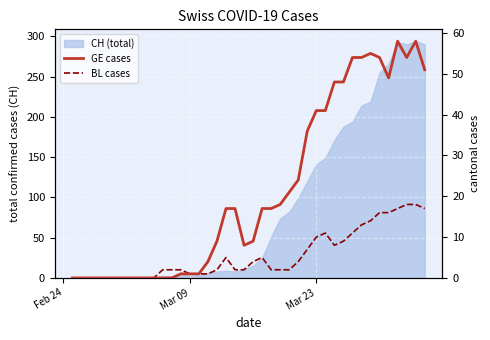

Is the value of BL cases at 3 greater than the value of GE cases at 5?

No